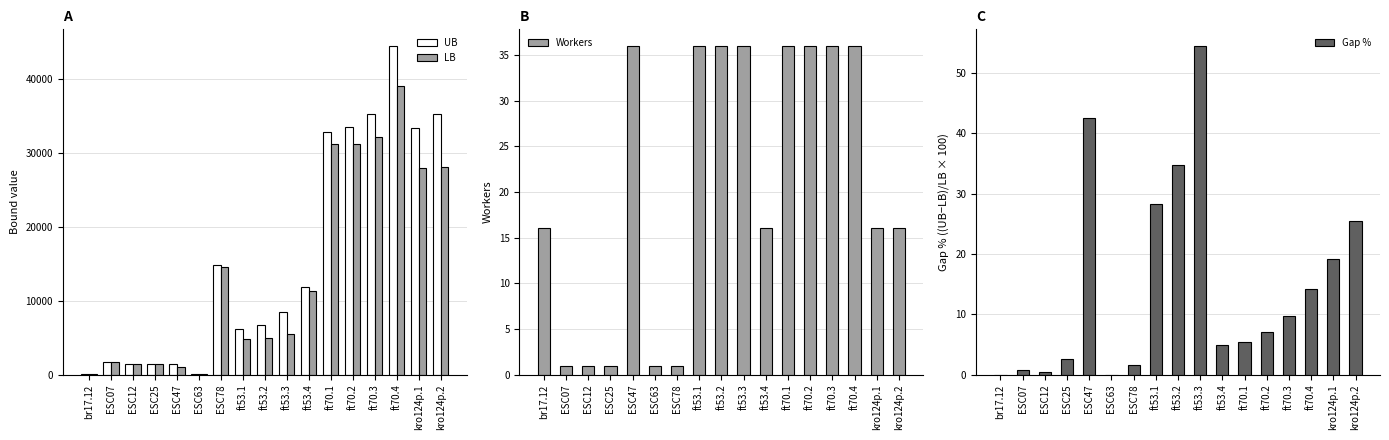

How many distinct data groups are displayed?

4